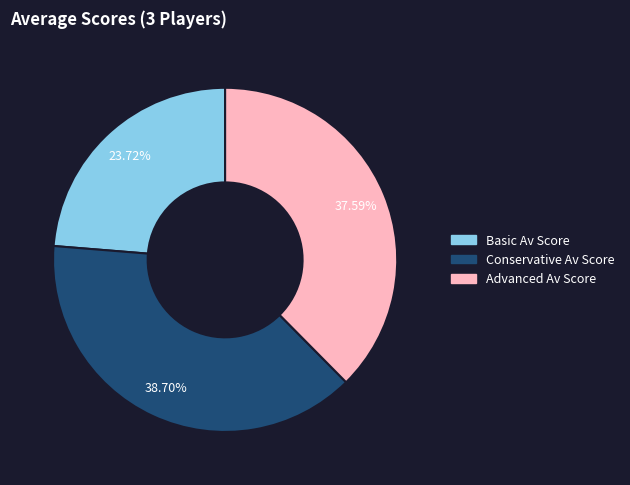

What is the ratio of the value at Advanced Av Score to the value at Conservative Av Score?

1.0